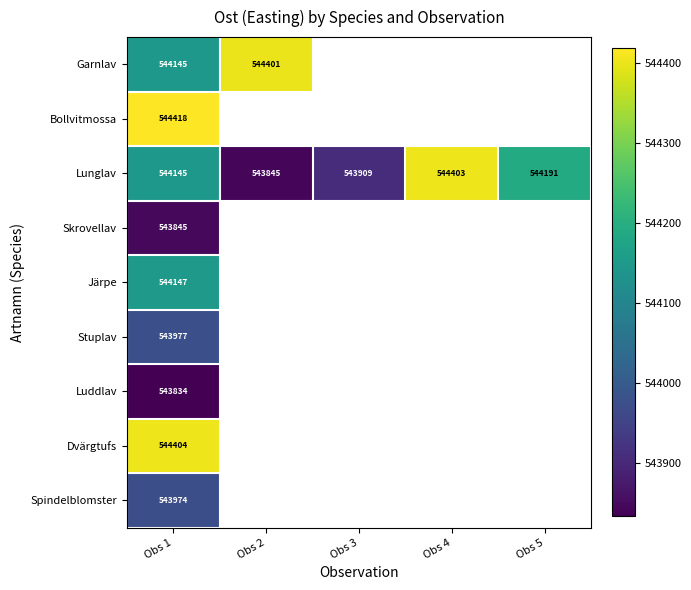

Which series changed the most between Obs 1 and Obs 3?

Lunglav